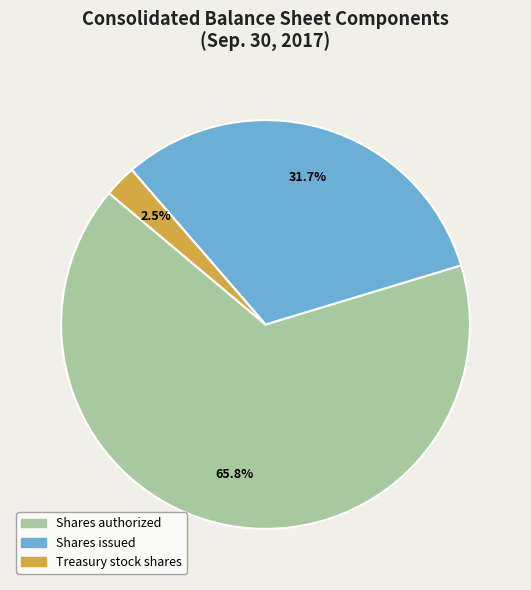

Is Shares issued the majority of the pie?

No